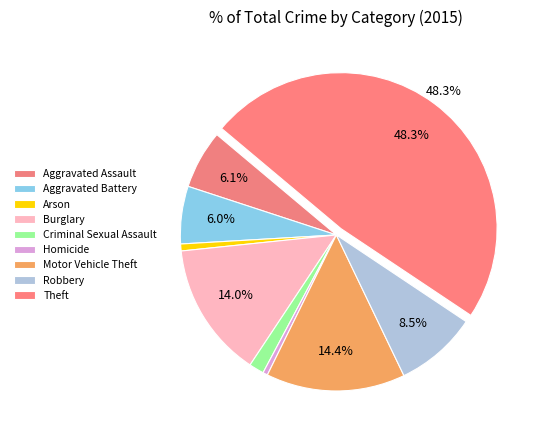

To the nearest percent, what is the combined percentage of Homicide and Arson?

1%